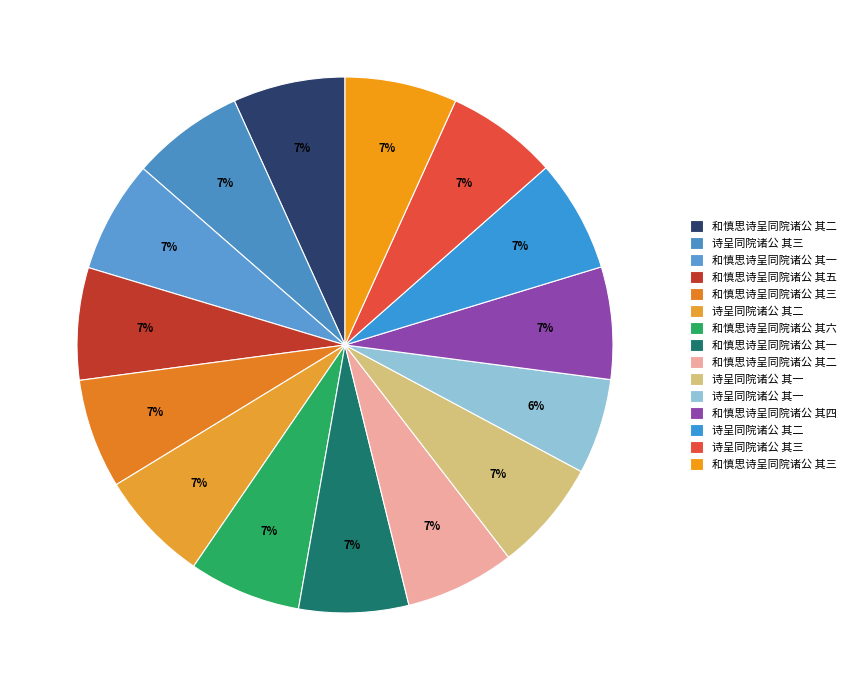

To the nearest percent, what is the average slice percentage?

7%